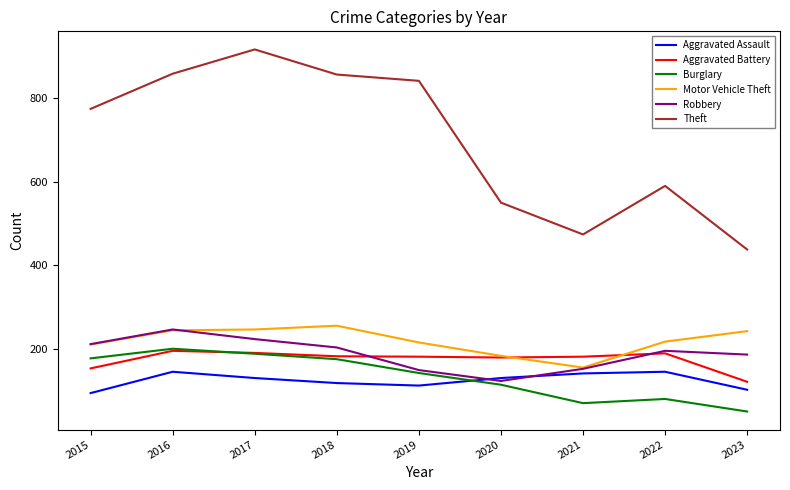

Which series has the largest total across all categories?

Theft